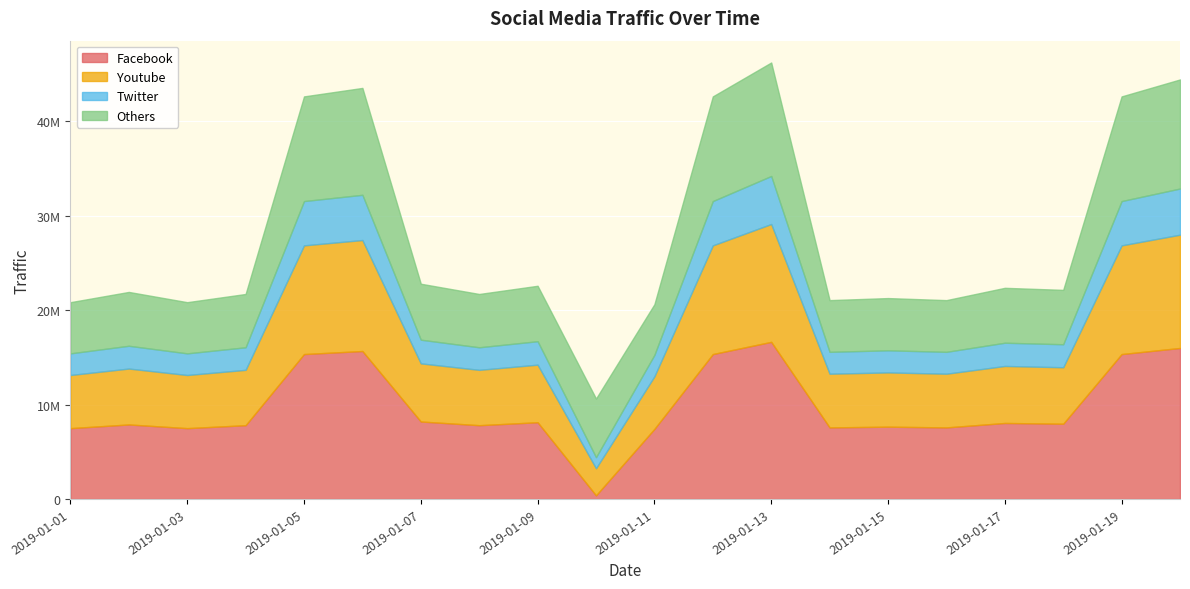

Reading left to right, extract all data points from this chart.

Facebook: 7505512	7896424	7505512	7818242	15352294	15675500	8209154	7818242	8130972	387156	7427330	15352294	16645119	7583695	7661877	7583695	8052789	7974607	15352294	15998707
Youtube: 5629134	5922318	5629134	5863681	11514221	11756625	6156866	5863681	6098229	2873204	5570497	11514221	12483839	5687771	5746408	5687771	6039592	5980955	11514221	11999030
Twitter: 2293351	2412796	2293351	2388907	4690978	4789736	2508352	2388907	2484463	1170564	2269462	4690978	5086008	2317240	2341129	2317240	2460574	2436685	4690978	4888493
Others: 5420648	5702973	5420648	5646508	11087768	11321195	5928833	5646508	5872368	6210572	5364183	11087768	12021475	5477113	5533578	5477113	5815903	5759438	11087768	11554621